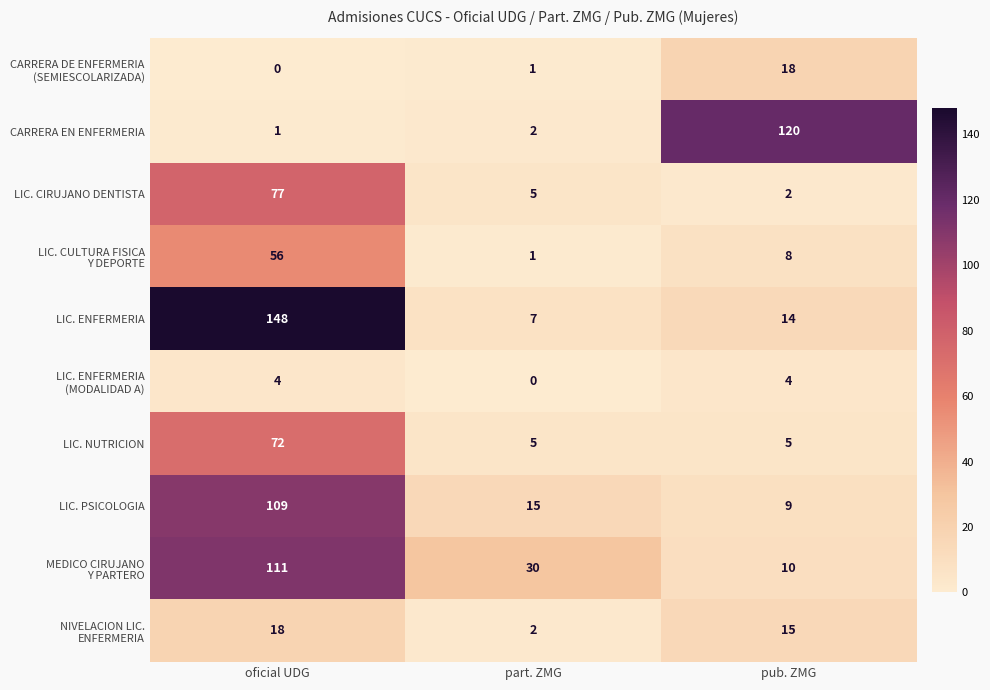

What is the total value across all series at pub. ZMG?

205